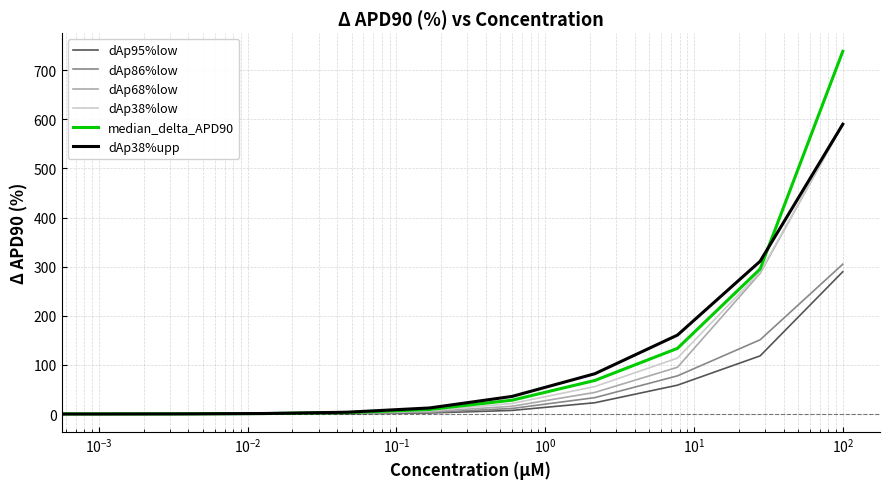

Which series has the largest range (max minus min)?

median_delta_APD90